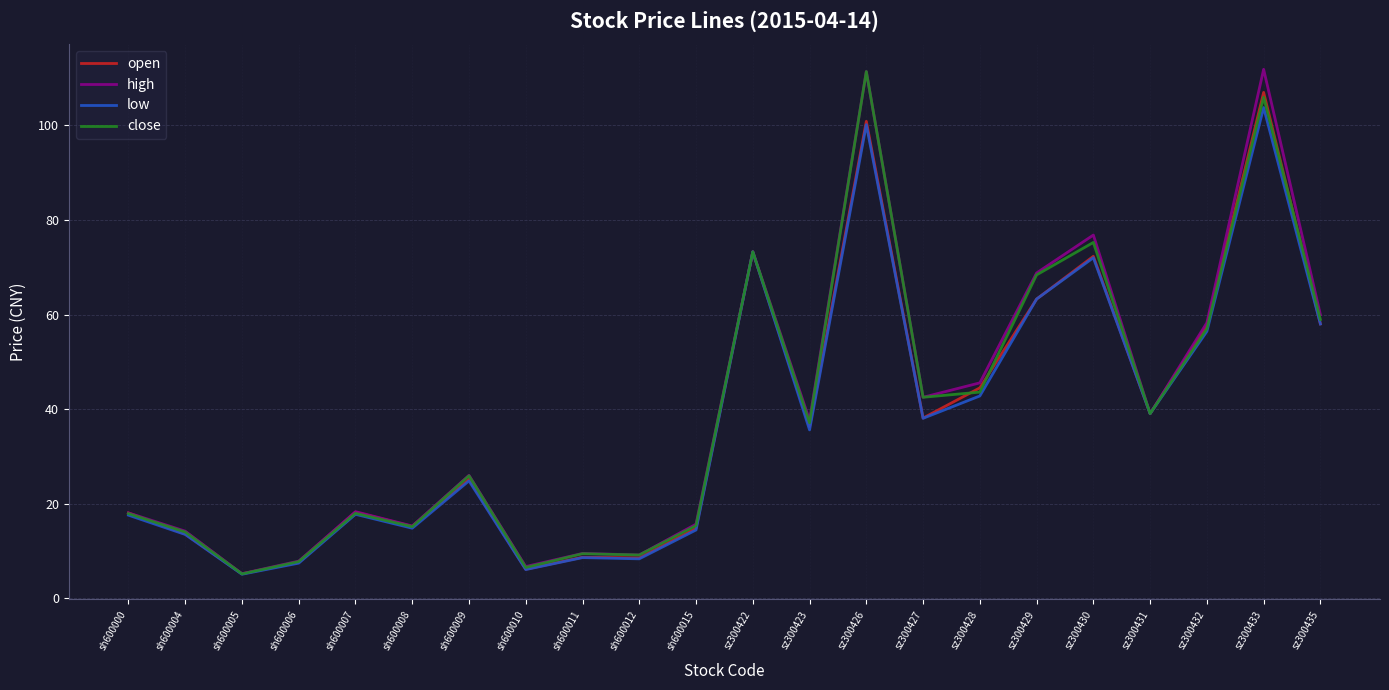

What is the average value of the low series?

37.3